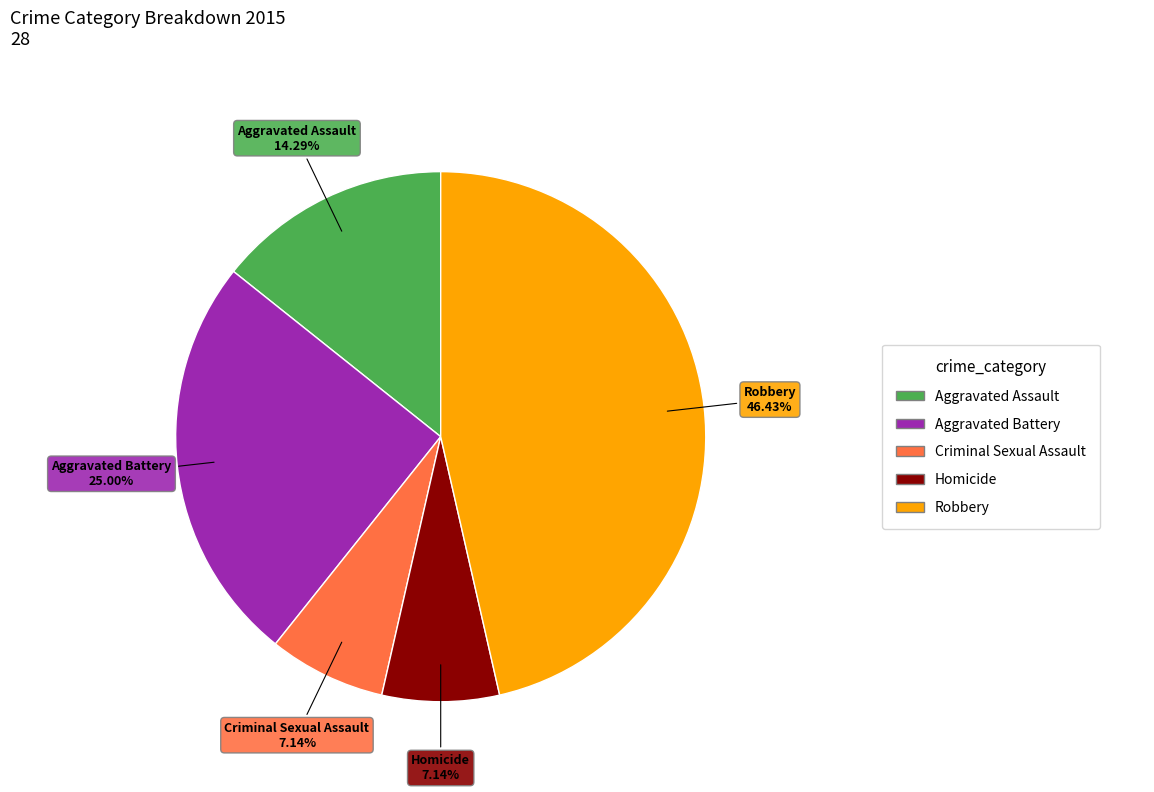

To the nearest percent, what is the average slice percentage?

20%